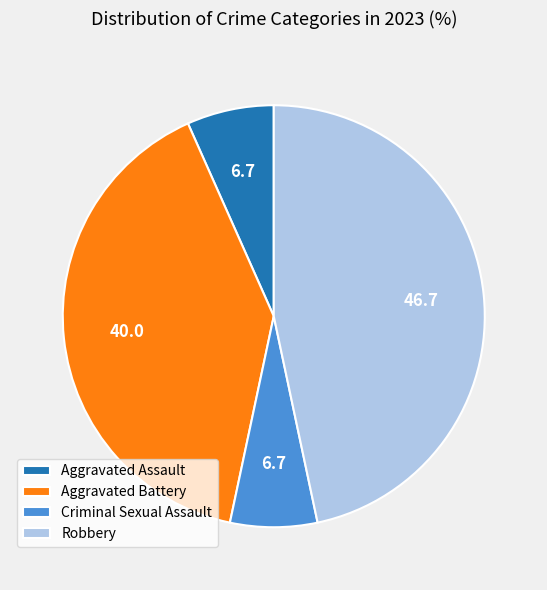

True or false: Robbery accounts for 47% of the total.

True